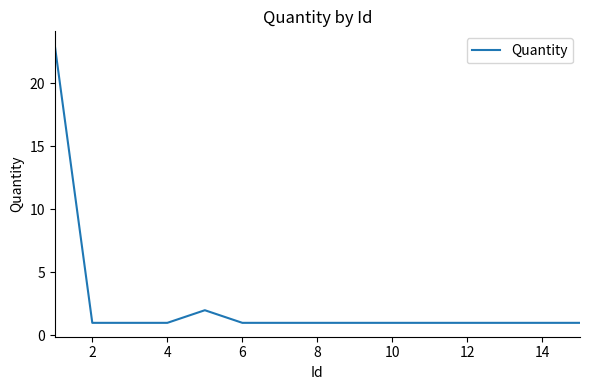

True or false: the data has more than 0 interior local peaks.

True